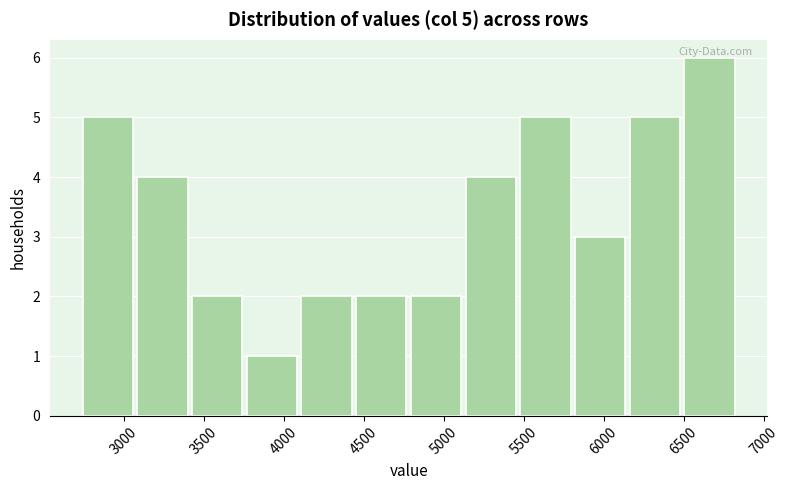

Over which range of the x-axis is the bar tallest?

6500 to 6850